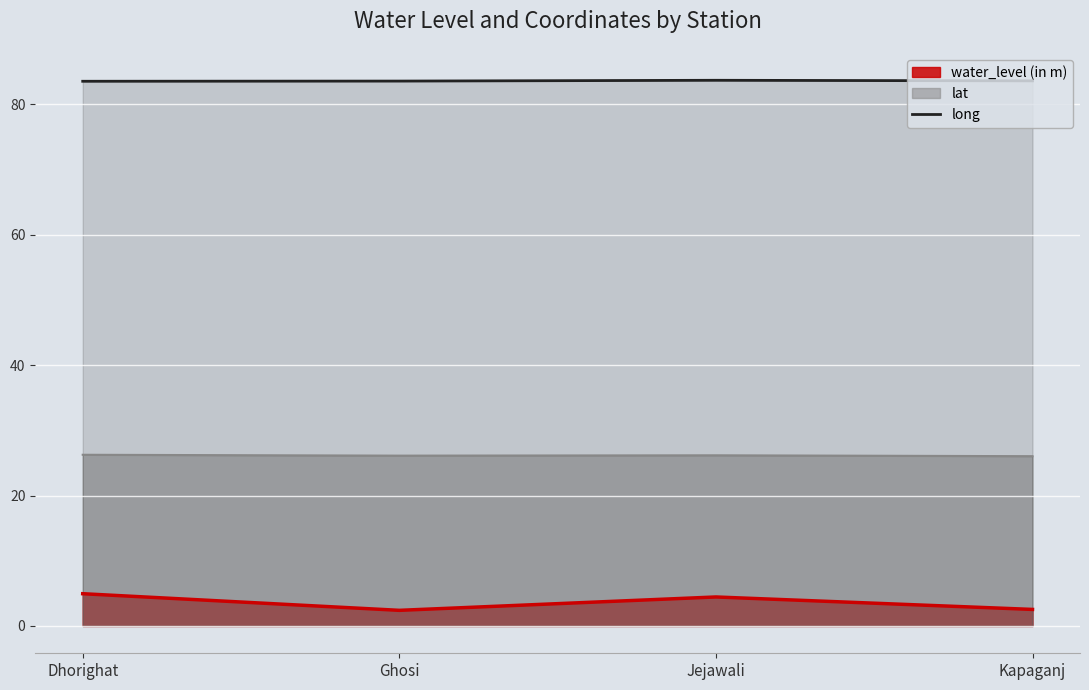

What value does the water_level (in m) series have at Dhorighat?

5.0